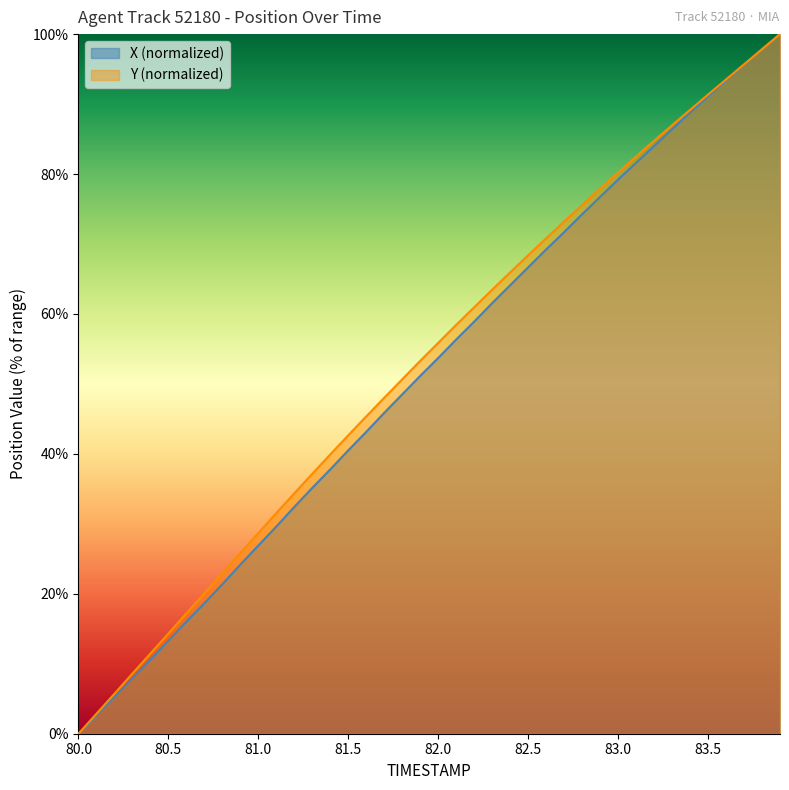

How many distinct data groups are displayed?

2